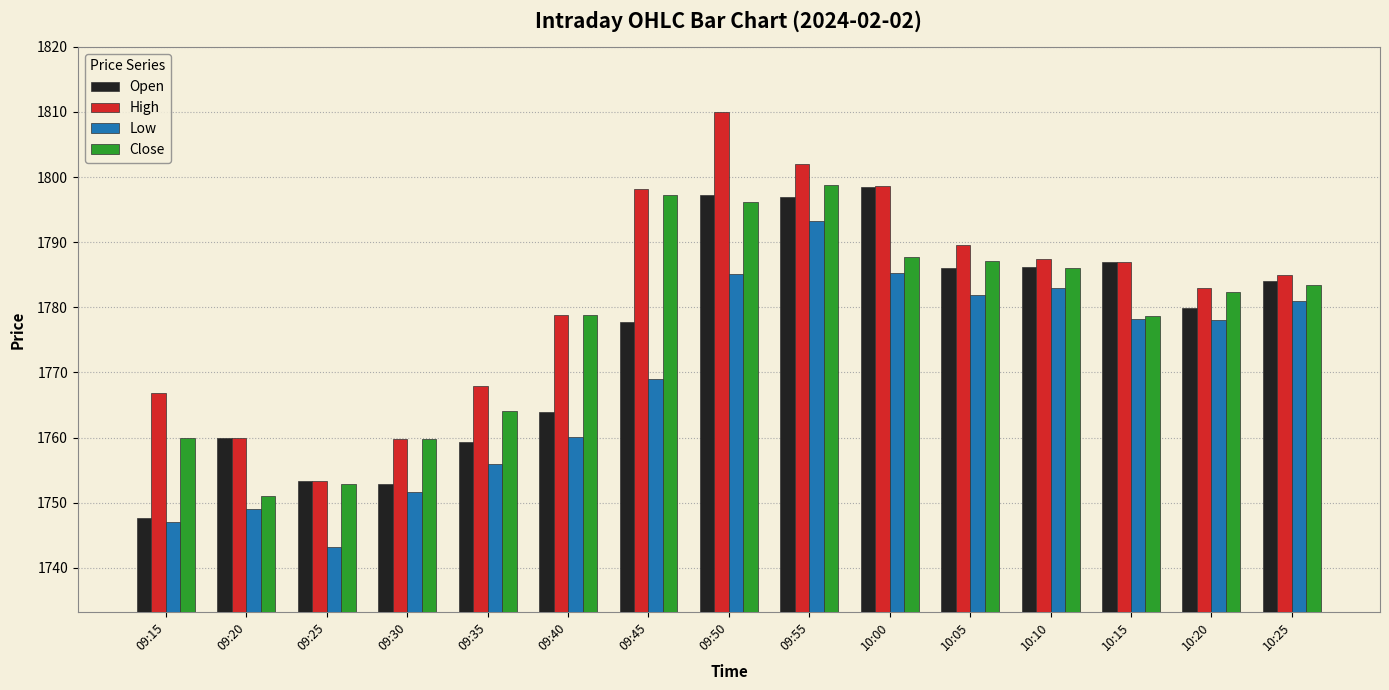

Is it true that High equals 382.2 at 10:20?

False